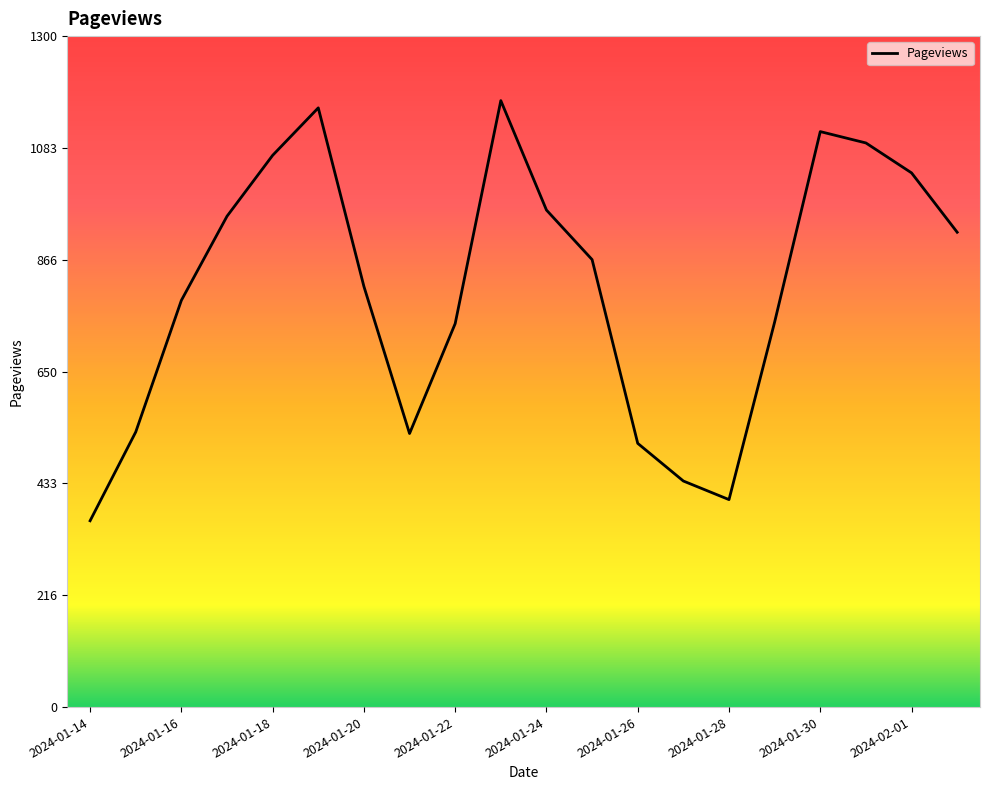

What is the smallest value displayed?

361